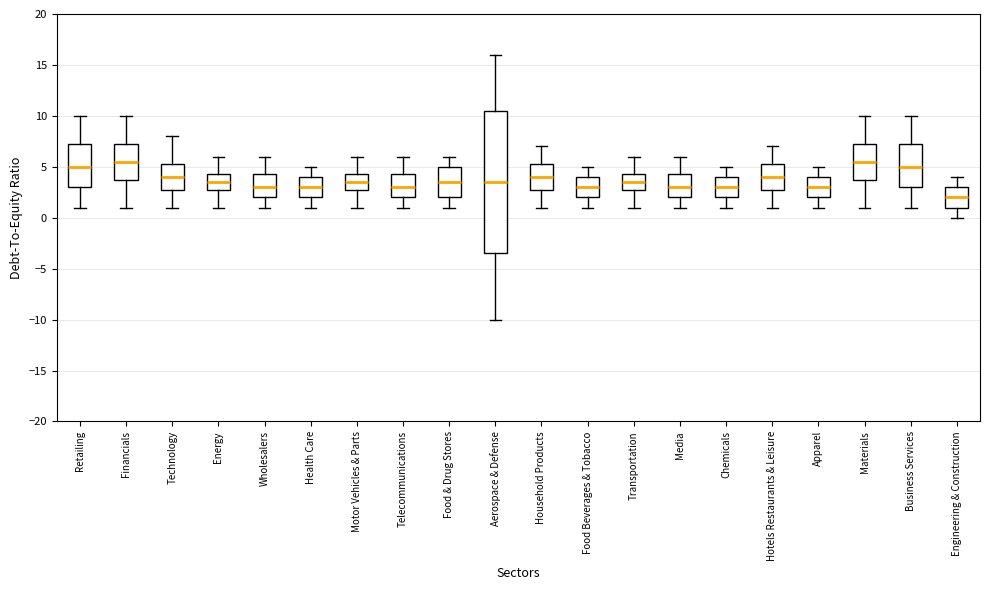

Reading left to right, read every box against the y-axis: the position of its median line, the range the box covers, and the ends of its whiskers. The values are not printed on the chart, so give them approximately, as read against the axis.

Retailing: median 5.0, box 3.0 to 7.5, whiskers 1.0 to 10.0
Financials: median 5.5, box 4.0 to 7.5, whiskers 1.0 to 10.0
Technology: median 4.0, box 3.0 to 5.5, whiskers 1.0 to 8.0
Energy: median 3.5, box 3.0 to 4.5, whiskers 1.0 to 6.0
Wholesalers: median 3.0, box 2.0 to 4.5, whiskers 1.0 to 6.0
Health Care: median 3.0, box 2.0 to 4.0, whiskers 1.0 to 5.0
Motor Vehicles & Parts: median 3.5, box 3.0 to 4.5, whiskers 1.0 to 6.0
Telecommunications: median 3.0, box 2.0 to 4.5, whiskers 1.0 to 6.0
Food & Drug Stores: median 3.5, box 2.0 to 5.0, whiskers 1.0 to 6.0
Aerospace & Defense: median 3.5, box -3.5 to 10.5, whiskers -10.0 to 16.0
Household Products: median 4.0, box 3.0 to 5.5, whiskers 1.0 to 7.0
Food Beverages & Tobacco: median 3.0, box 2.0 to 4.0, whiskers 1.0 to 5.0
Transportation: median 3.5, box 3.0 to 4.5, whiskers 1.0 to 6.0
Media: median 3.0, box 2.0 to 4.5, whiskers 1.0 to 6.0
Chemicals: median 3.0, box 2.0 to 4.0, whiskers 1.0 to 5.0
Hotels Restaurants & Leisure: median 4.0, box 3.0 to 5.5, whiskers 1.0 to 7.0
Apparel: median 3.0, box 2.0 to 4.0, whiskers 1.0 to 5.0
Materials: median 5.5, box 4.0 to 7.5, whiskers 1.0 to 10.0
Business Services: median 5.0, box 3.0 to 7.5, whiskers 1.0 to 10.0
Engineering & Construction: median 2.0, box 1.0 to 3.0, whiskers 0.0 to 4.0